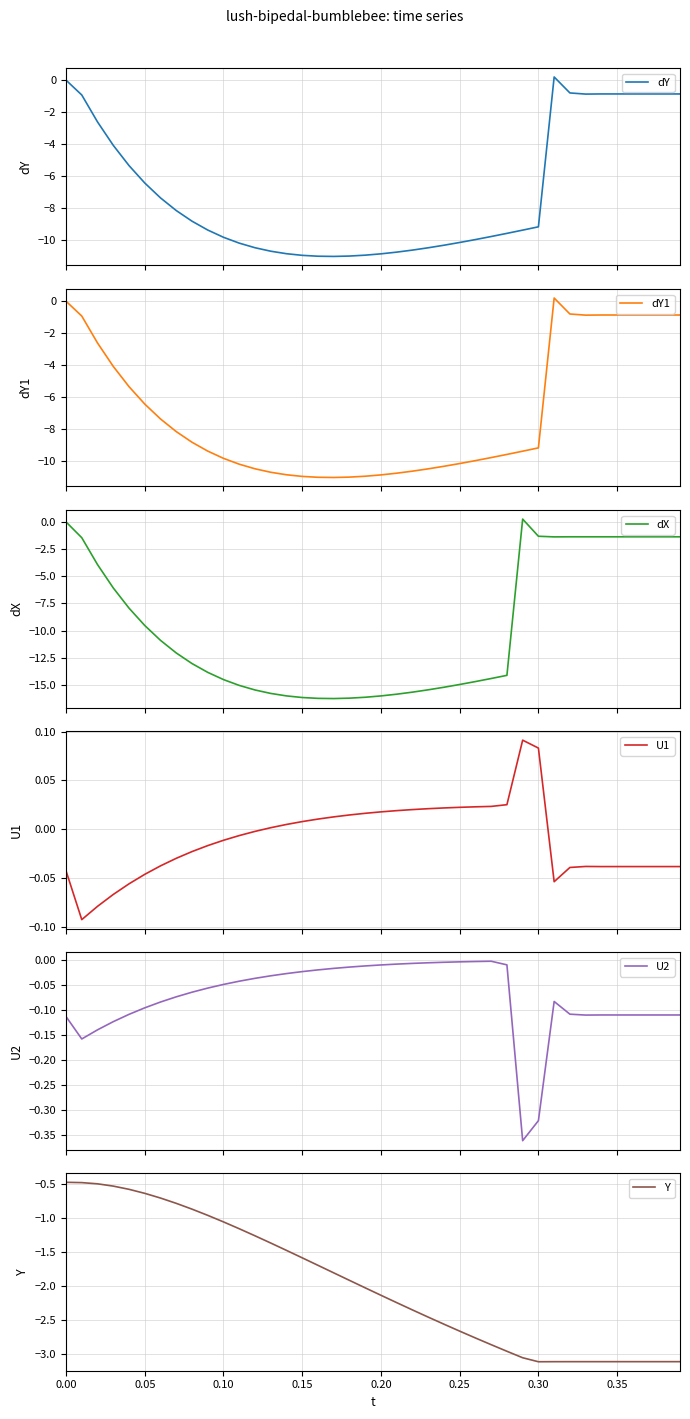

Is it true that Y equals -0.3 at 0.10?

False